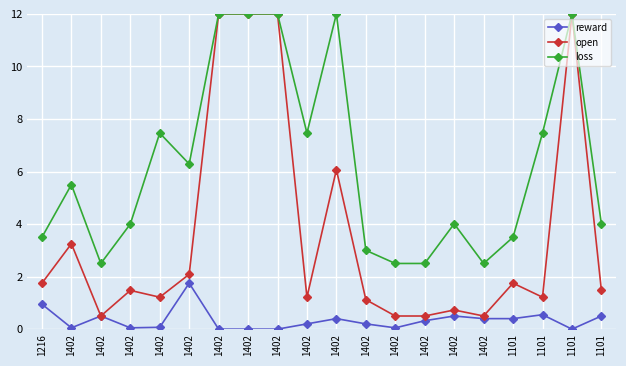

Rank the series by their maximum value, from highest to lowest.

open, loss, reward